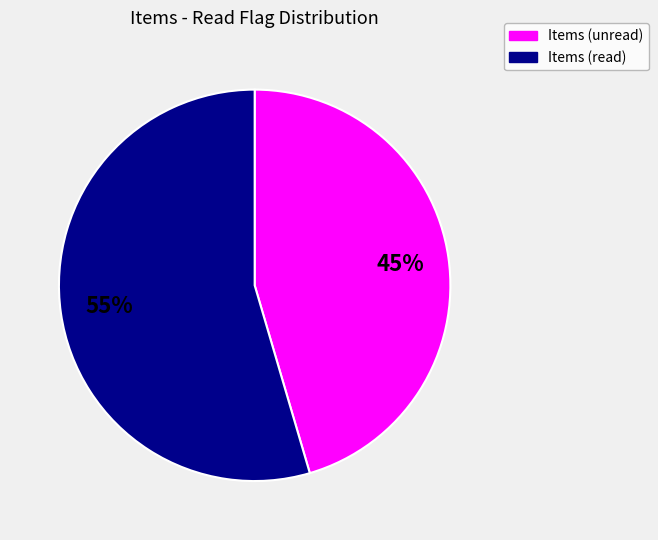

To the nearest percent, what is the average slice percentage?

50%